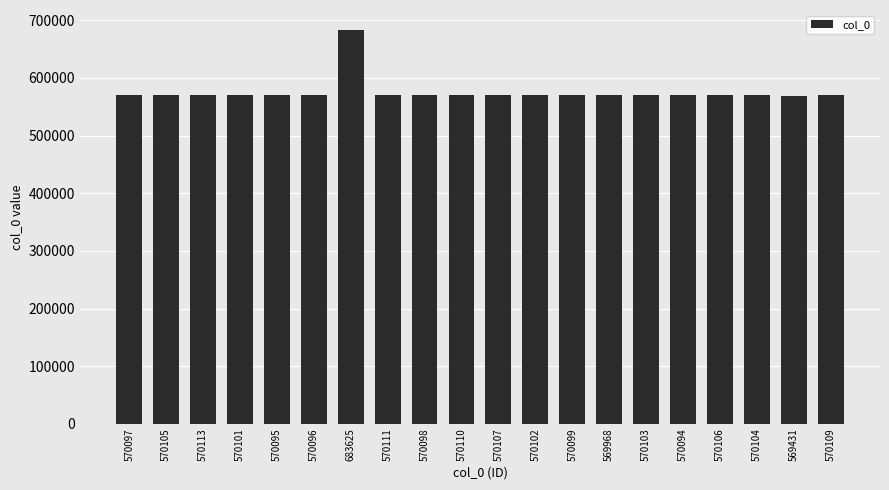

Where does the data first go above 570103?

570105